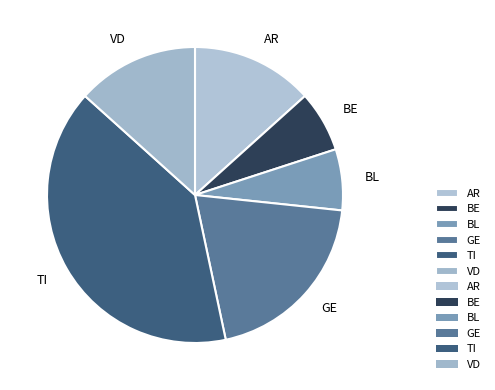

Which category has the biggest portion of the pie?

TI